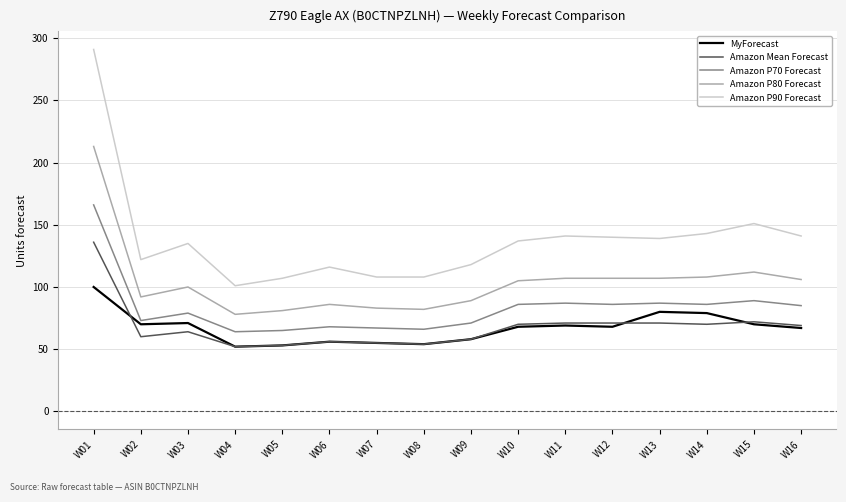

Where is the first local minimum for Amazon P90 Forecast?

W02